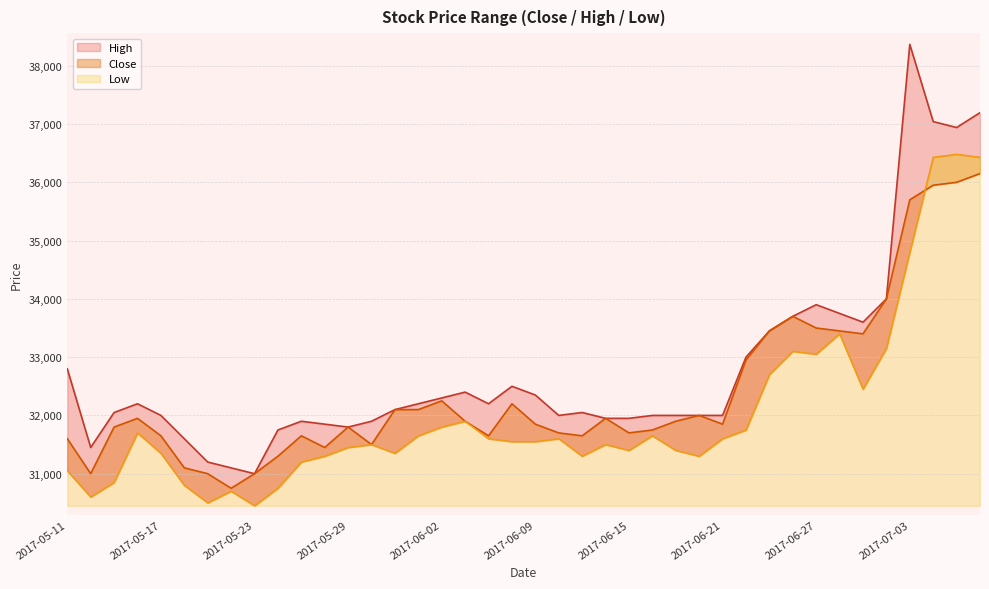

What is the lowest value of the High series?

31000